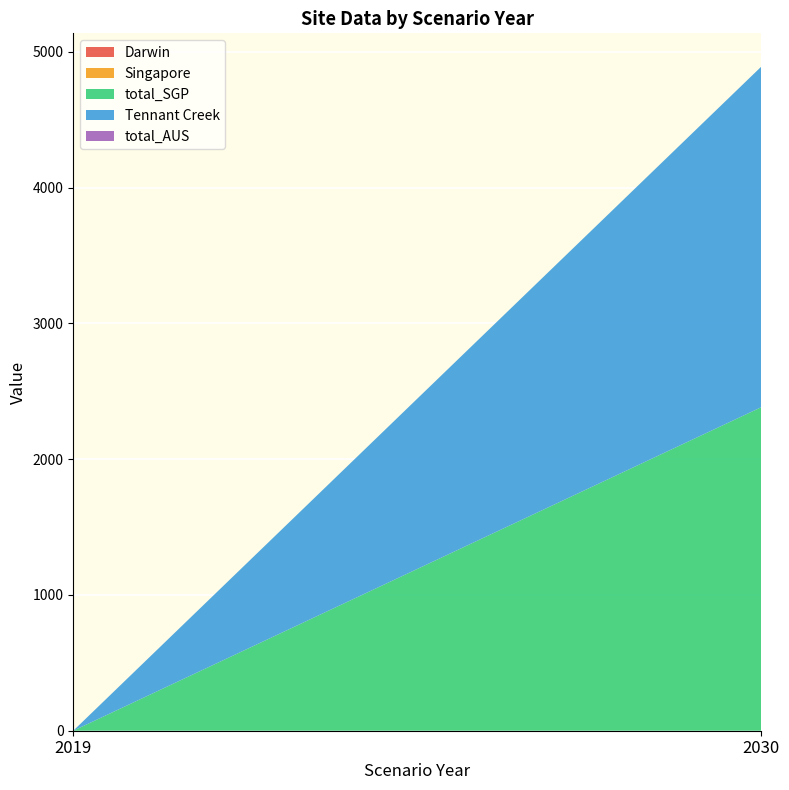

Reading left to right, extract all data points from this chart.

Darwin: 2019=0.0	2030=0.0
Singapore: 2019=0.0	2030=0.0
total_SGP: 2019=0.0	2030=2383.0
Tennant Creek: 2019=0.0	2030=2508.4
total_AUS: 2019=0.0	2030=0.0